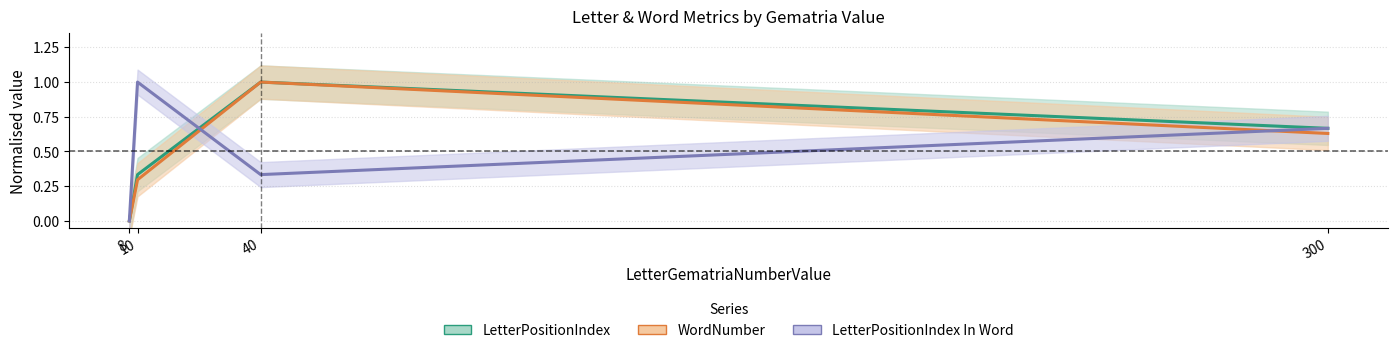

Which series has the largest range (max minus min)?

LetterPositionIndex